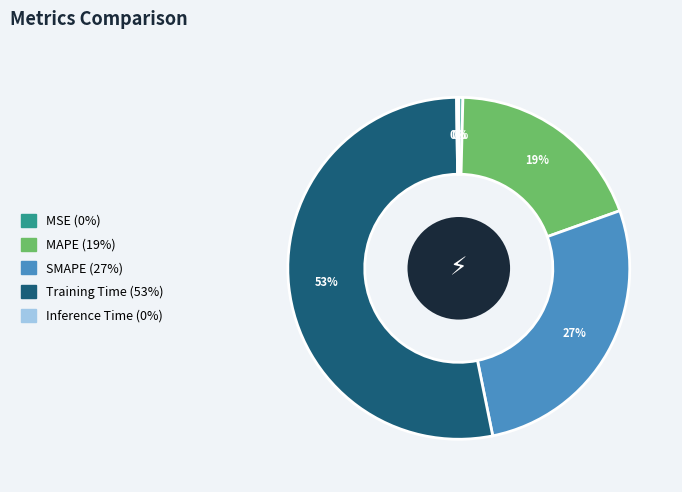

Do SMAPE and MAPE together represent more than half of the pie?

No